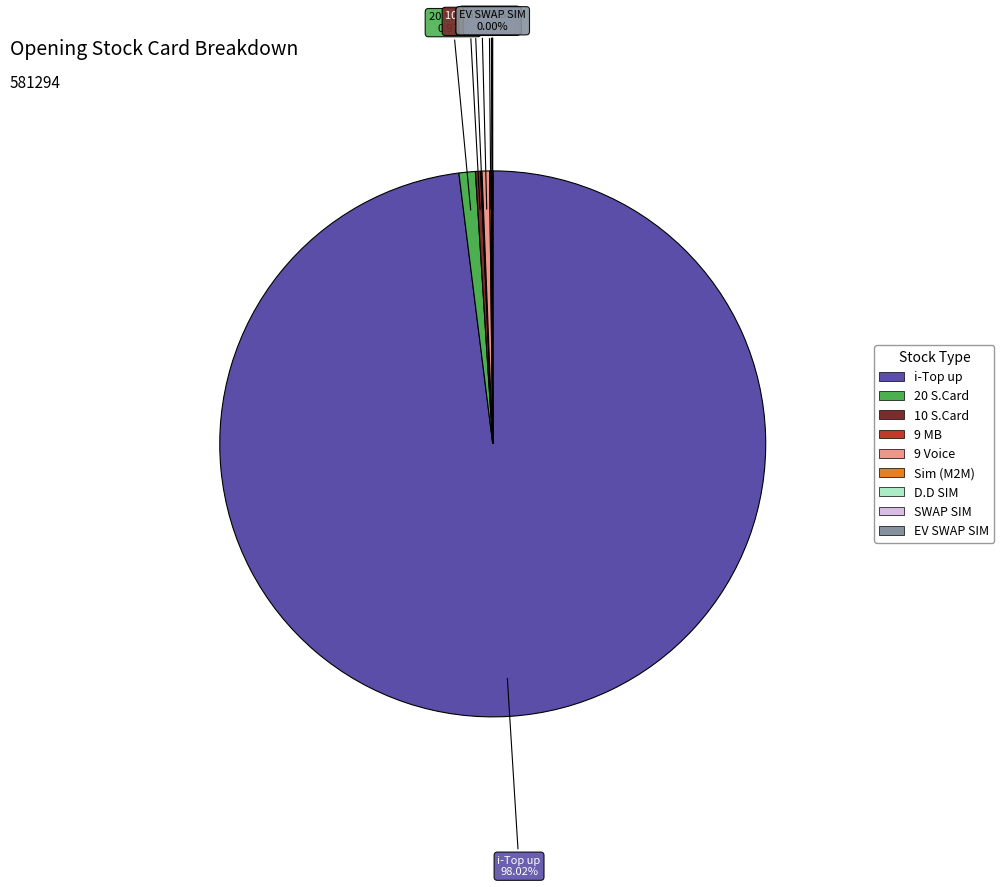

Does any single category account for the majority?

Yes